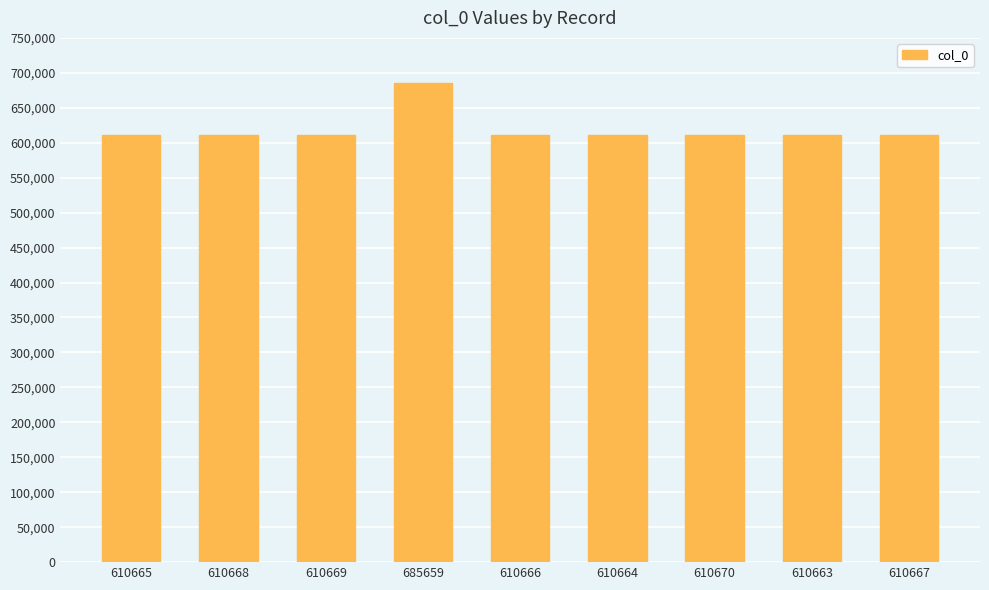

The value at 610663 is 998050. True or false?

False